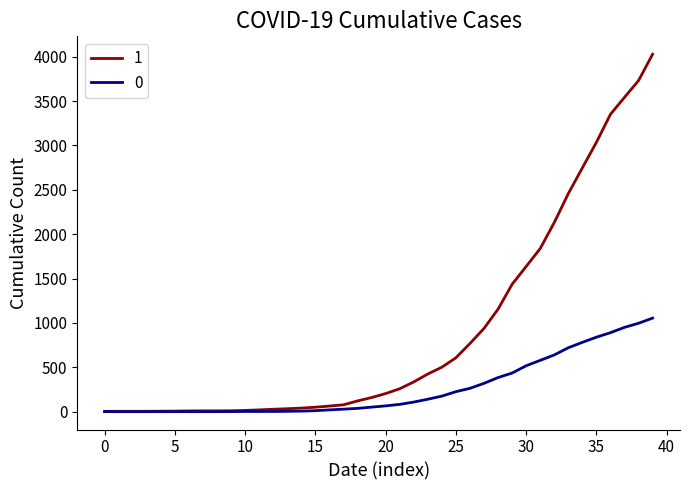

What is the maximum value shown in the chart?

4028